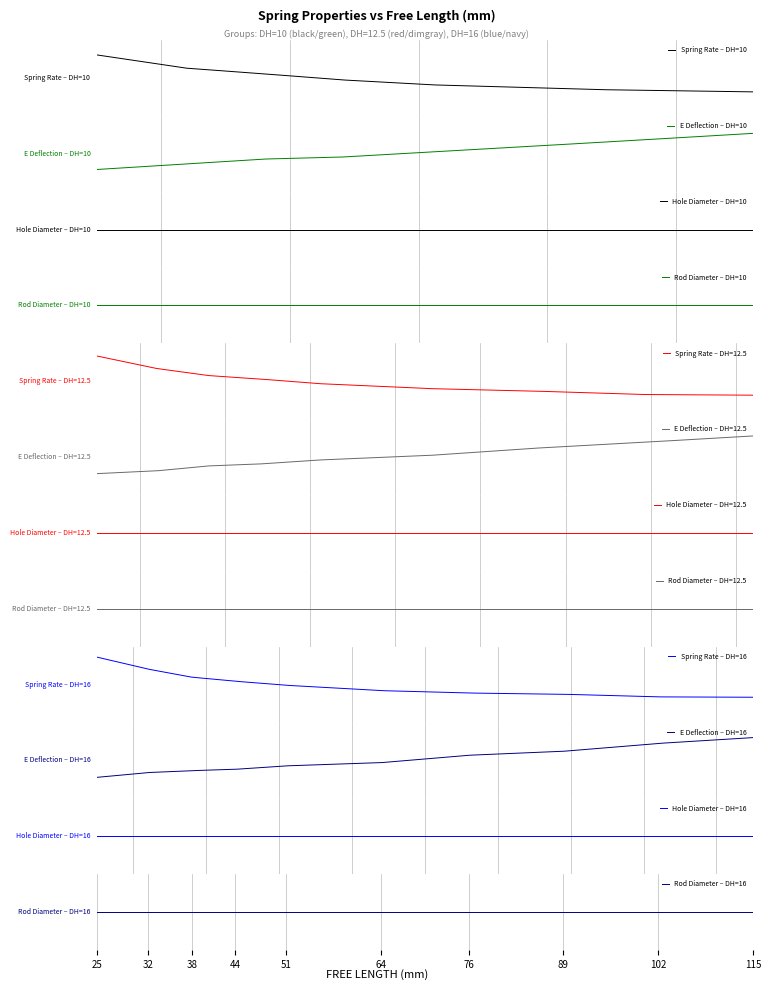

True or false: Spring Rate (N/mm) and Hole Diameter (mm) intersect in this chart.

False